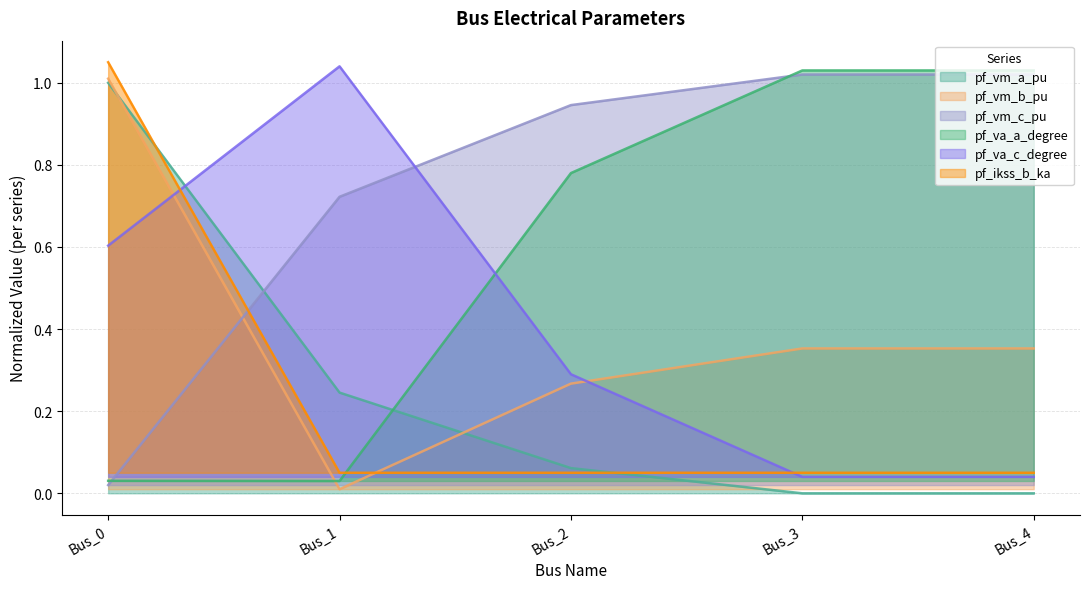

What is the value of the pf_va_c_degree point at the 1st from the left?

0.6